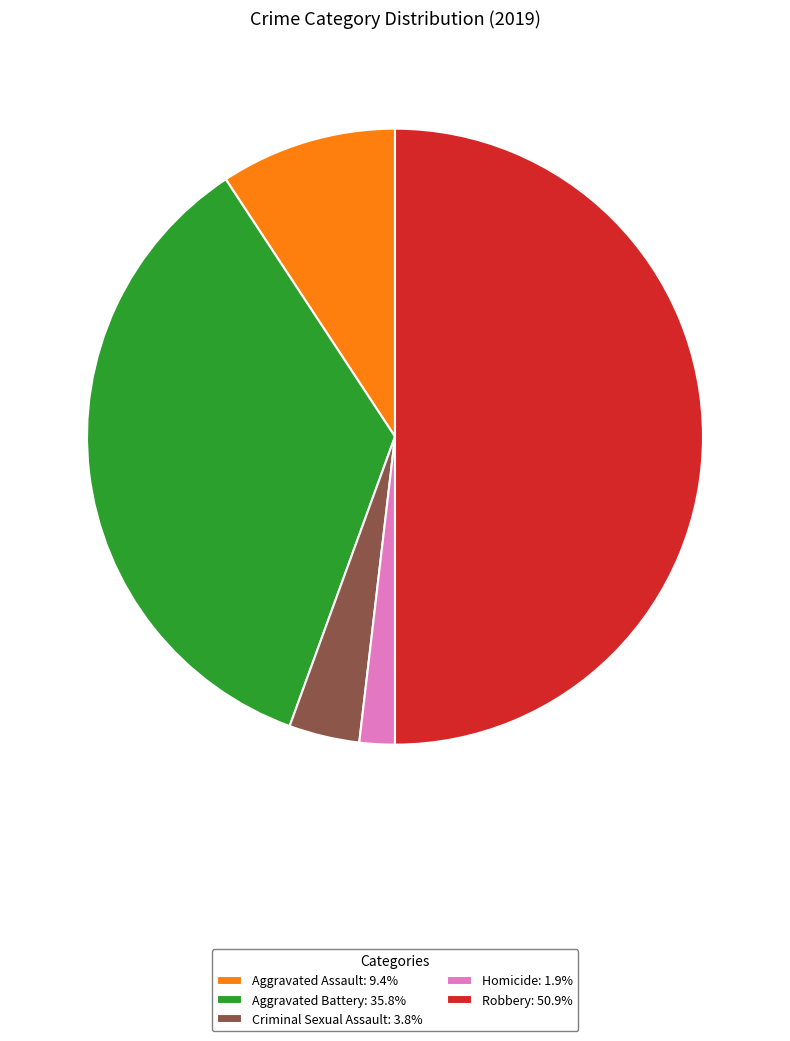

Approximately how many times larger is the value at Robbery compared to Aggravated Battery?

1.4